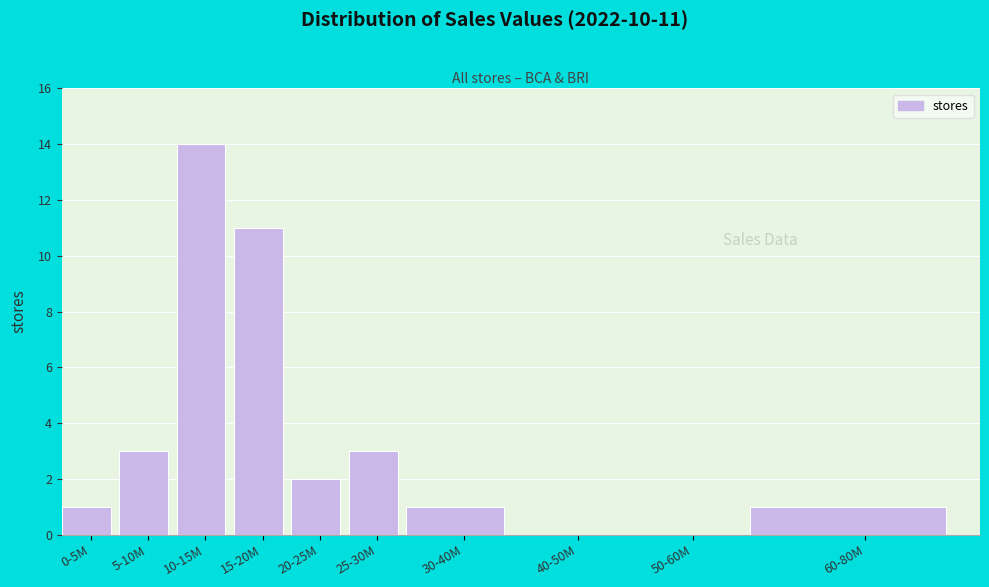

Reading left to right, what are all the values shown in this chart?

0-5M=1	5-10M=3	10-15M=14	15-20M=11	20-25M=2	25-30M=3	30-40M=1	40-50M=0	50-60M=0	60-80M=1